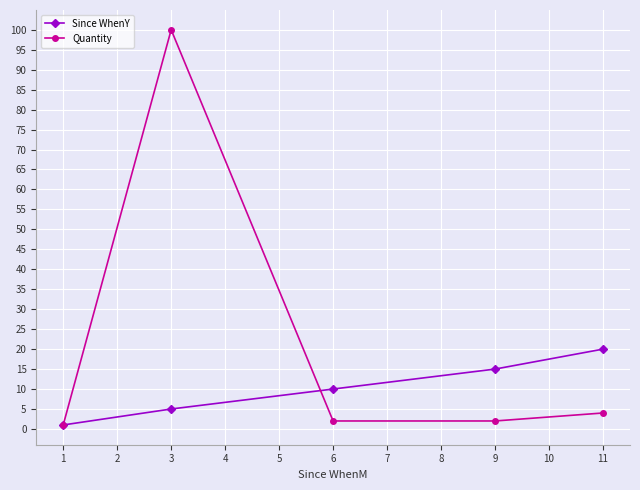

True or false: Quantity has more than 2 points higher than both neighbors.

False